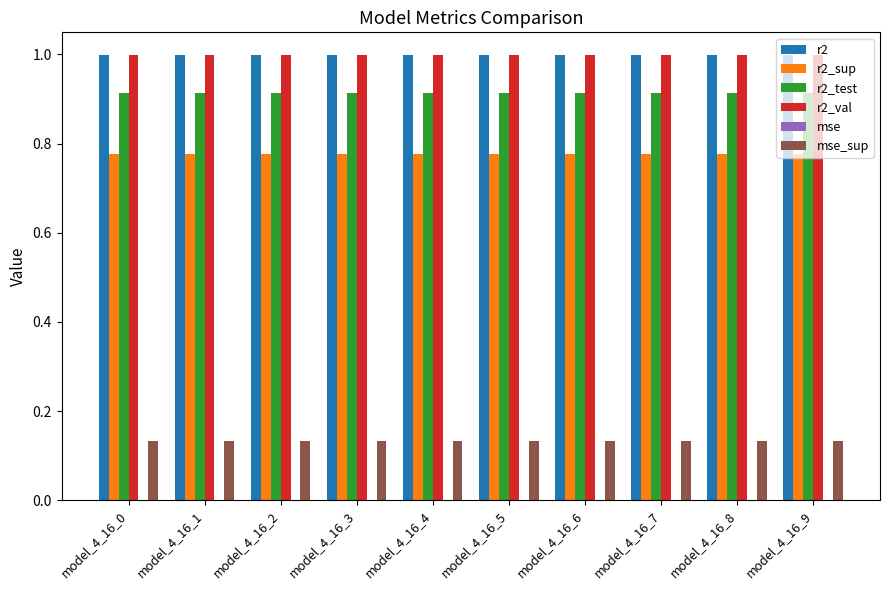

What is the sum of all r2_test values?

9.1